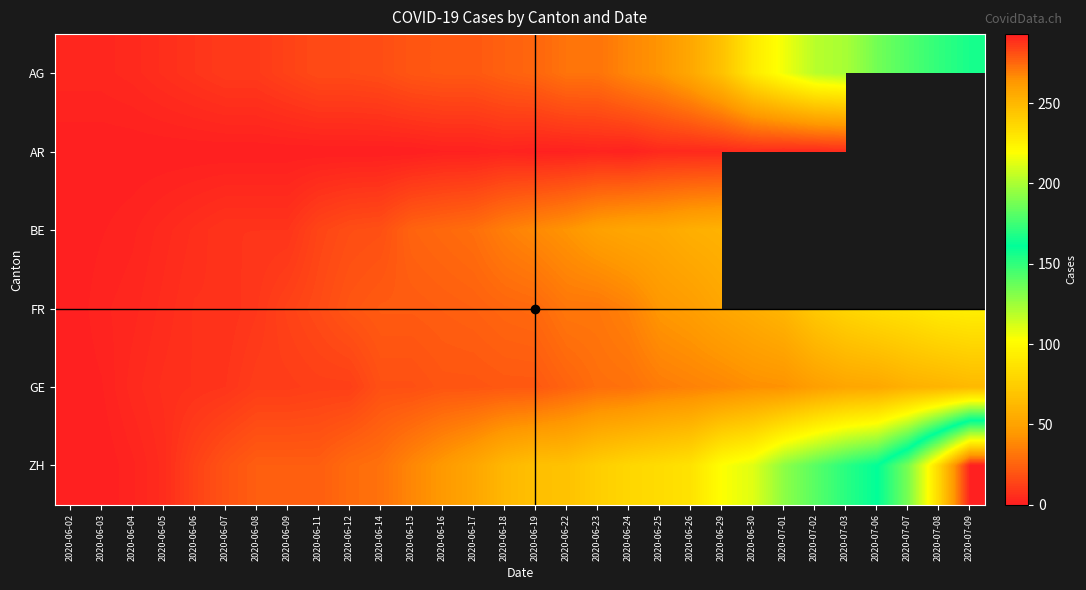

Is the value of GE at 2020-07-01 greater than the value of AG at 2020-06-12?

Yes